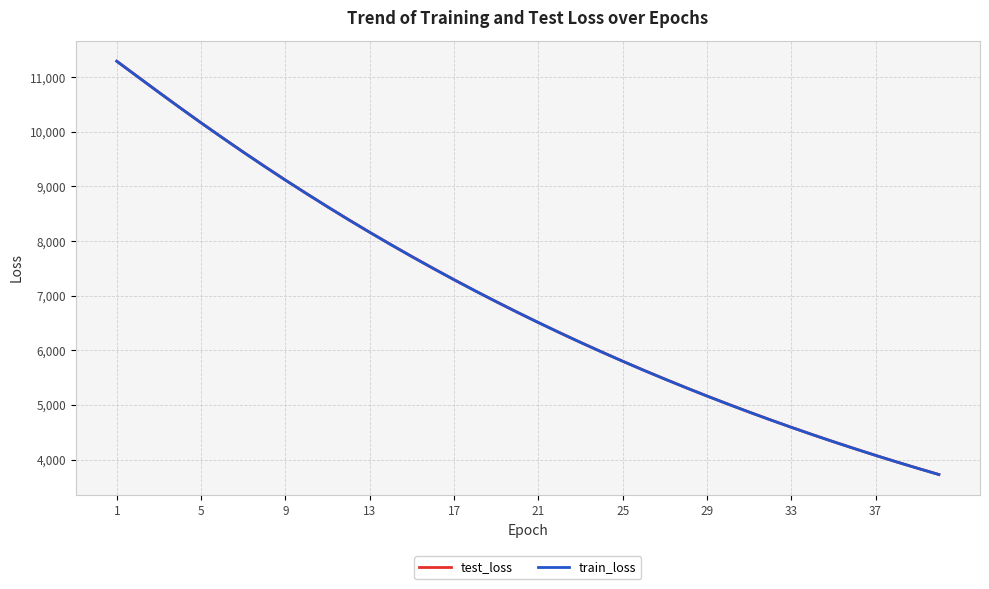

What is the greatest value displayed?

11294.1